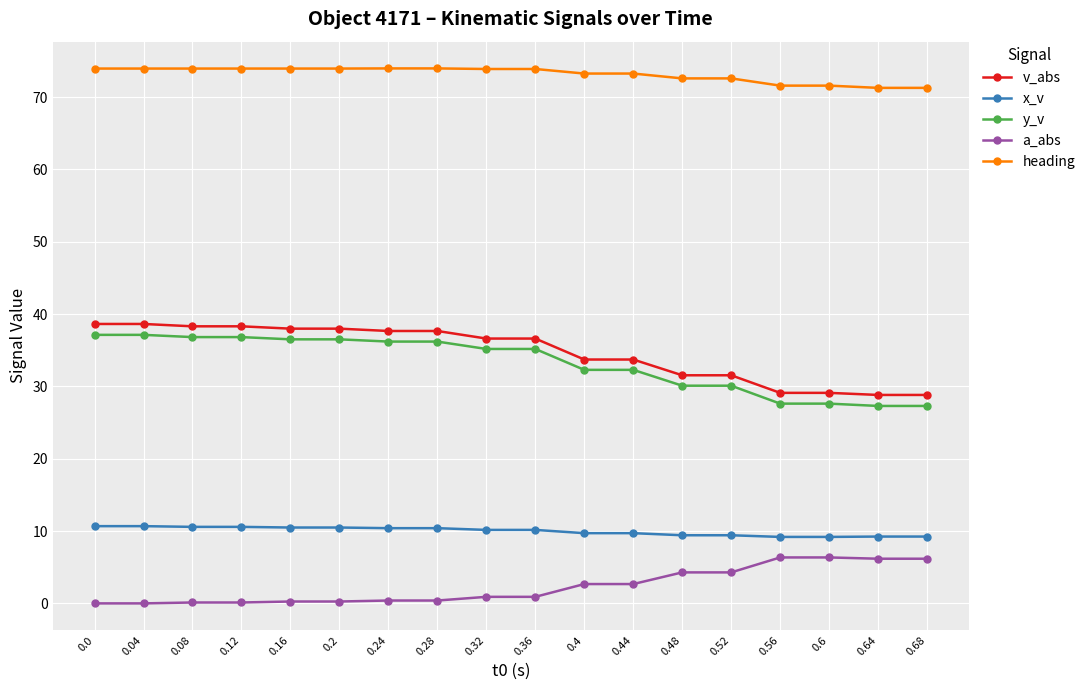

Read the y_v value at 0.12.

36.8